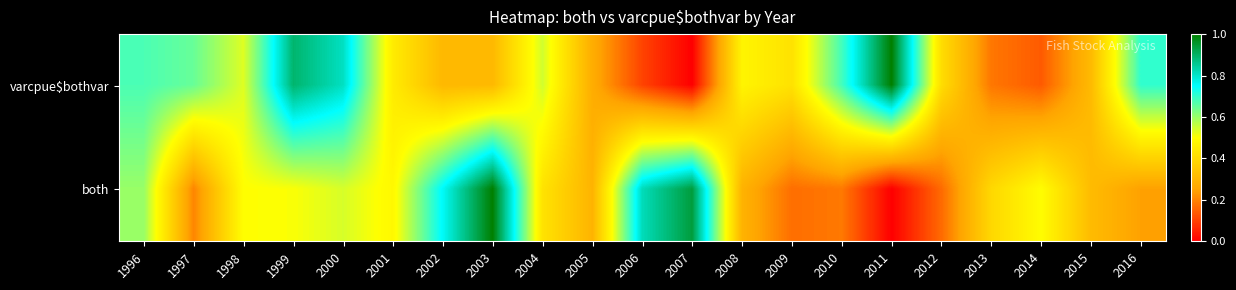

At 2004, list the series in order from smallest to largest.

both, varcpue$bothvar